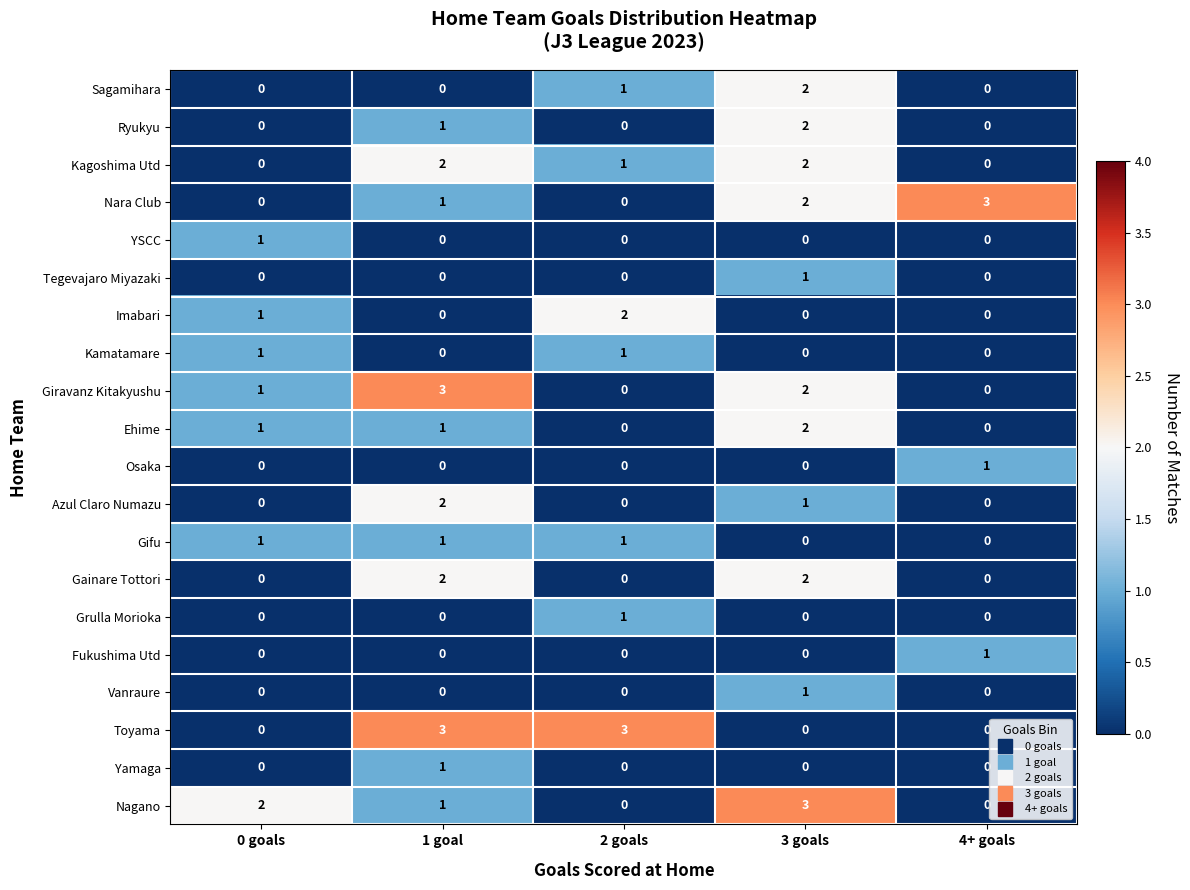

Count the Osaka values in the range 0 to 1.

5